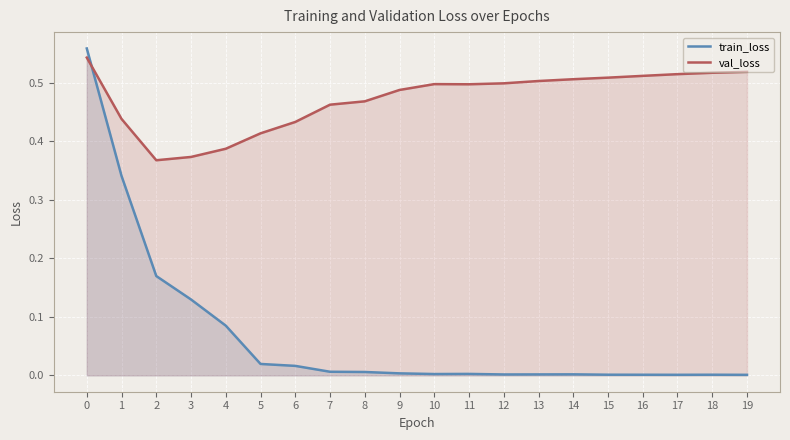

At which category does val_loss reach its first local valley?

2